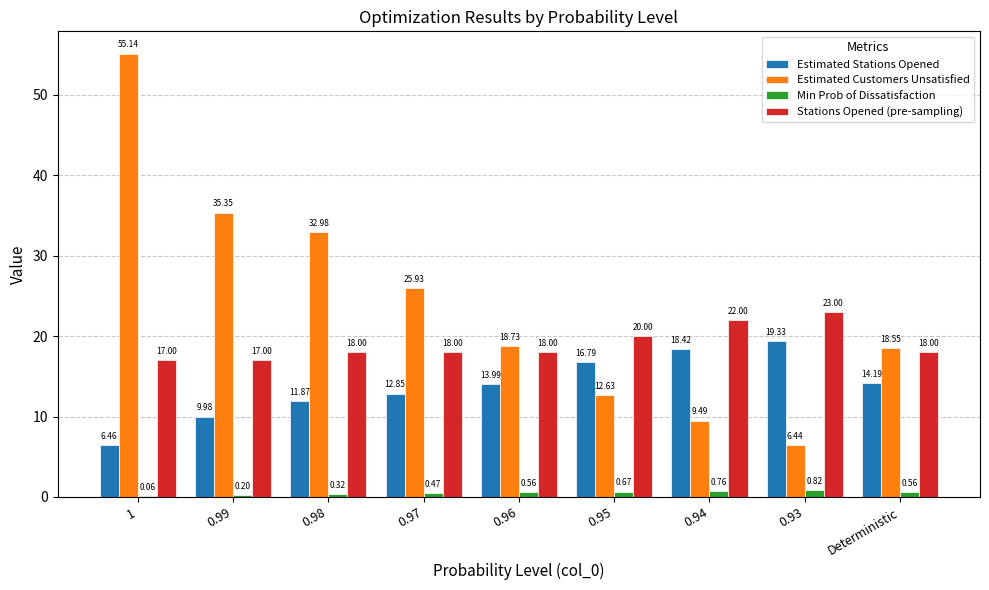

What is the greatest value displayed?

55.1